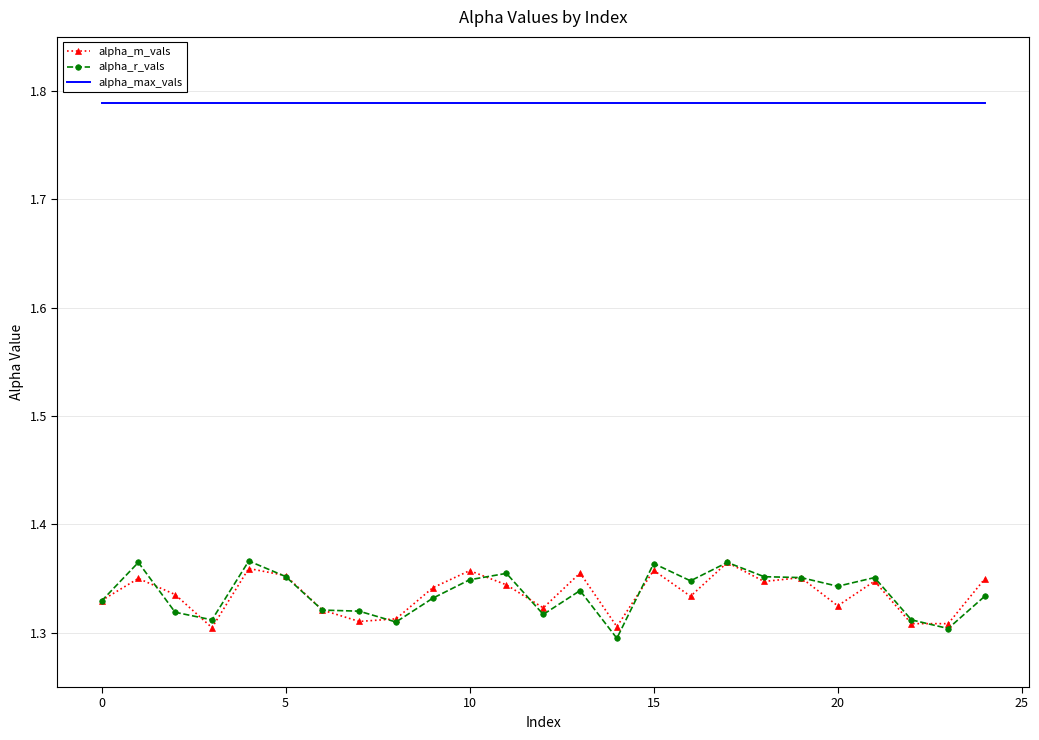

How many alpha_r_vals values are between 1 and 2?

25